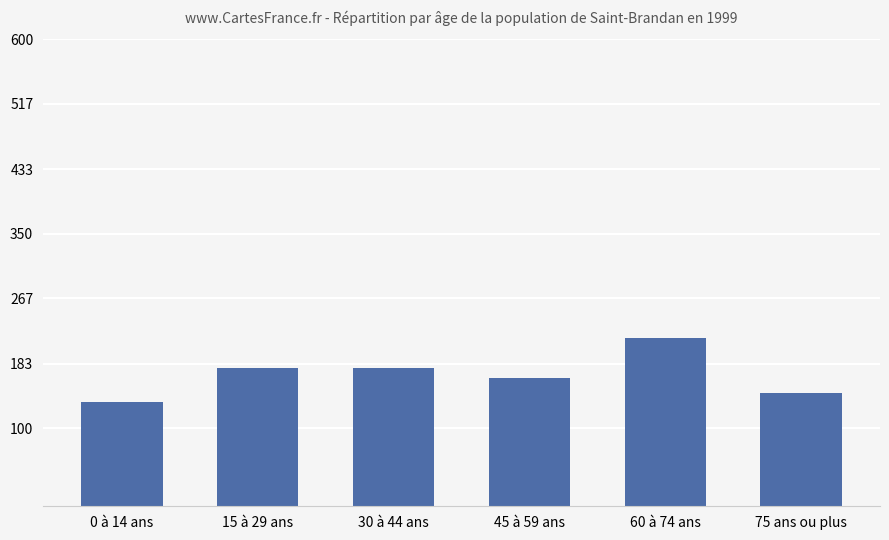

What position from the left is 0 à 14 ans?

1